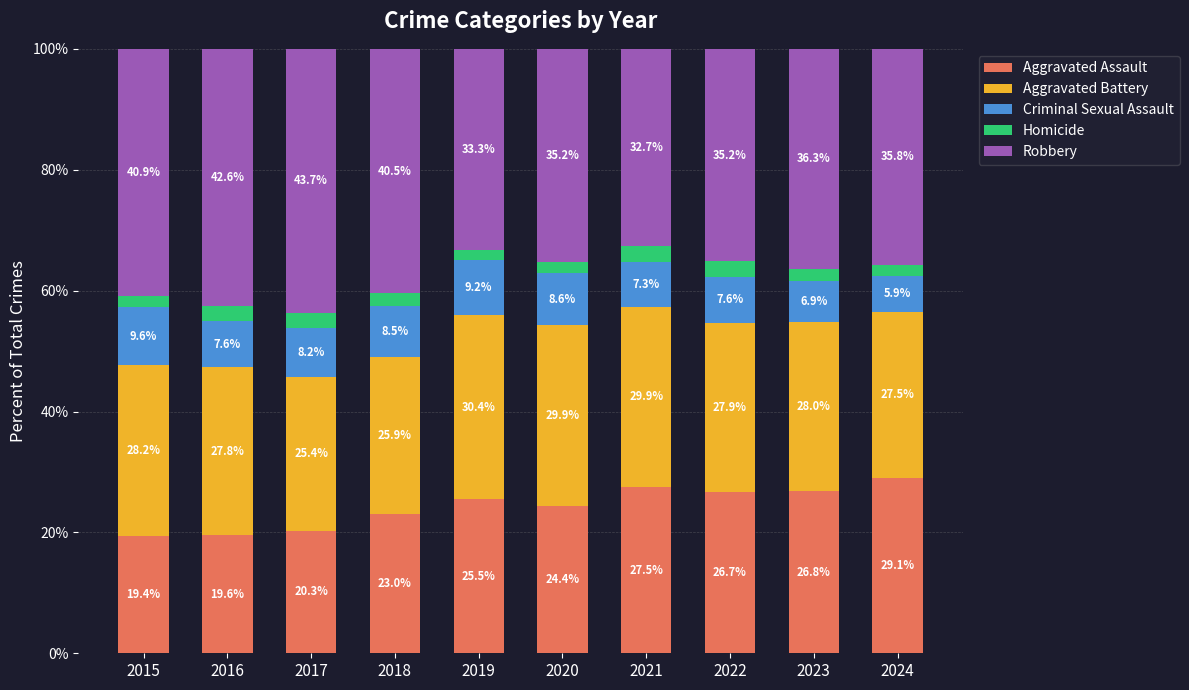

How many bars are there in total?

10